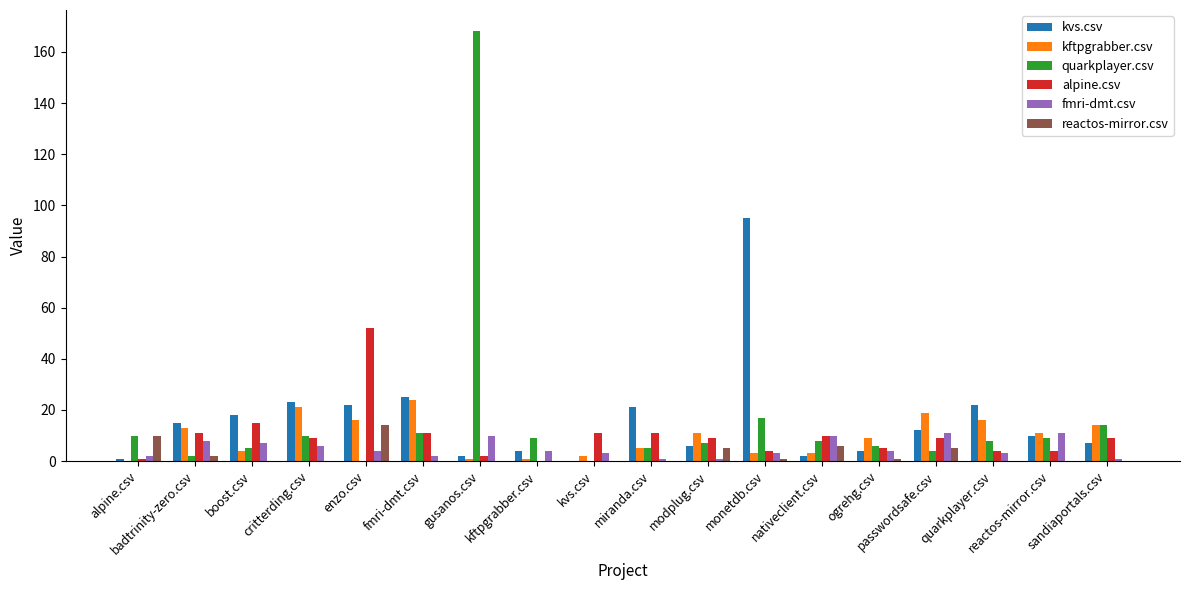

Read the quarkplayer.csv value at reactos-mirror.csv.

9